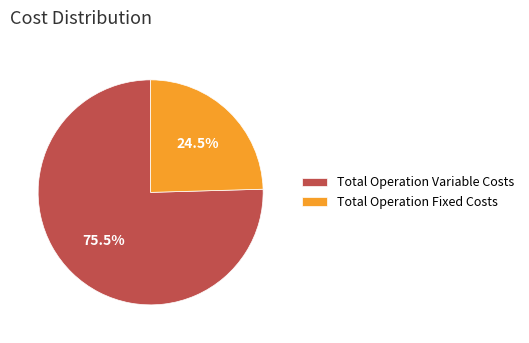

The Total Operation Variable Costs slice represents 88% of the pie. True or false?

False